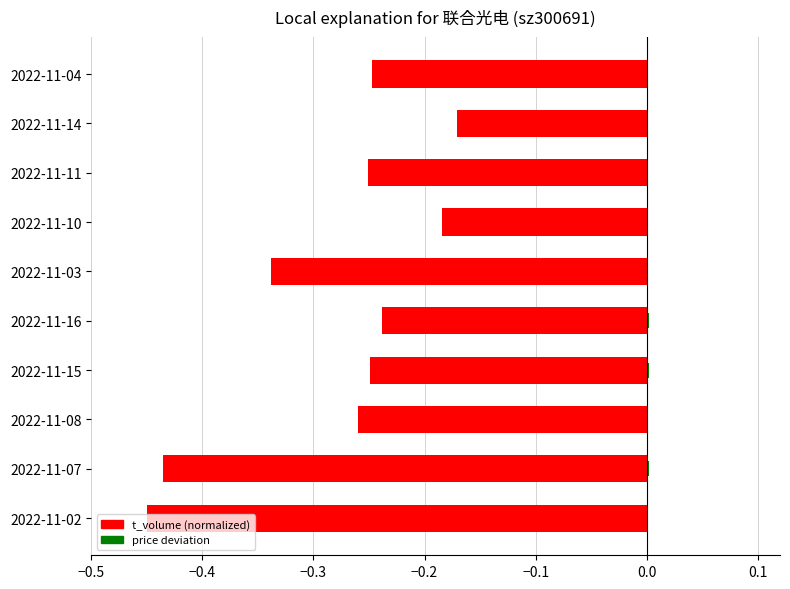

Which series has the largest total across all categories?

price deviation